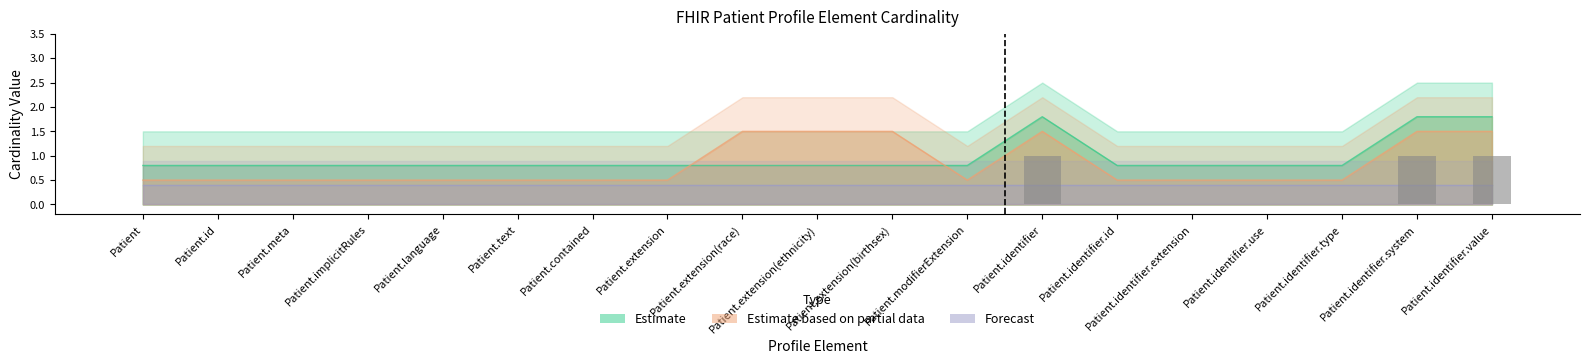

Is it true that must_support_count equals 0.5 at Patient.identifier.use?

True